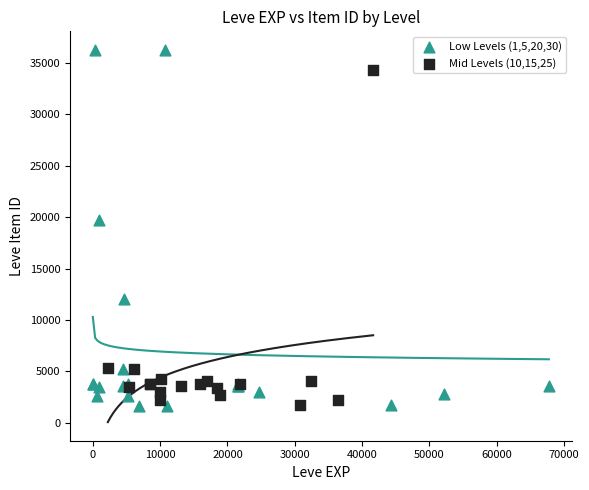

Which series has the widest spread of Y values?

Low Levels (1,5,20,30)